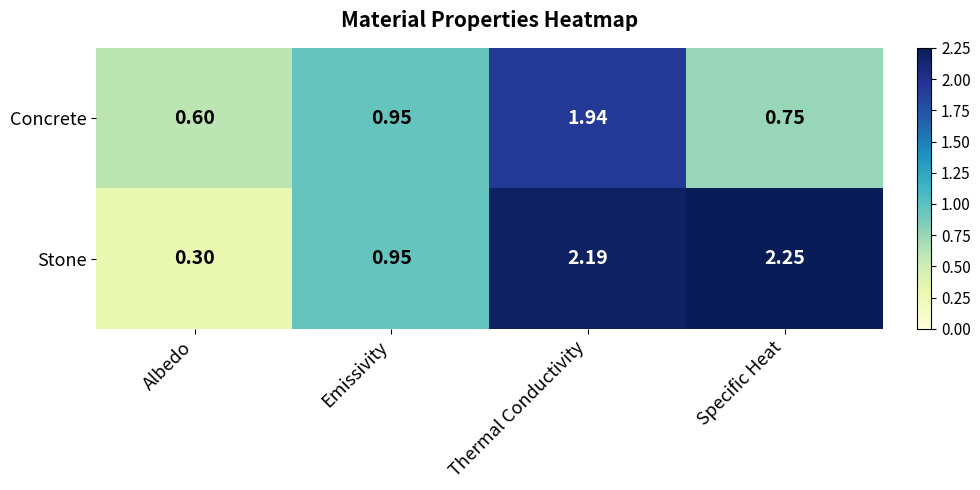

Which series changed the most between Emissivity and Specific Heat?

Stone